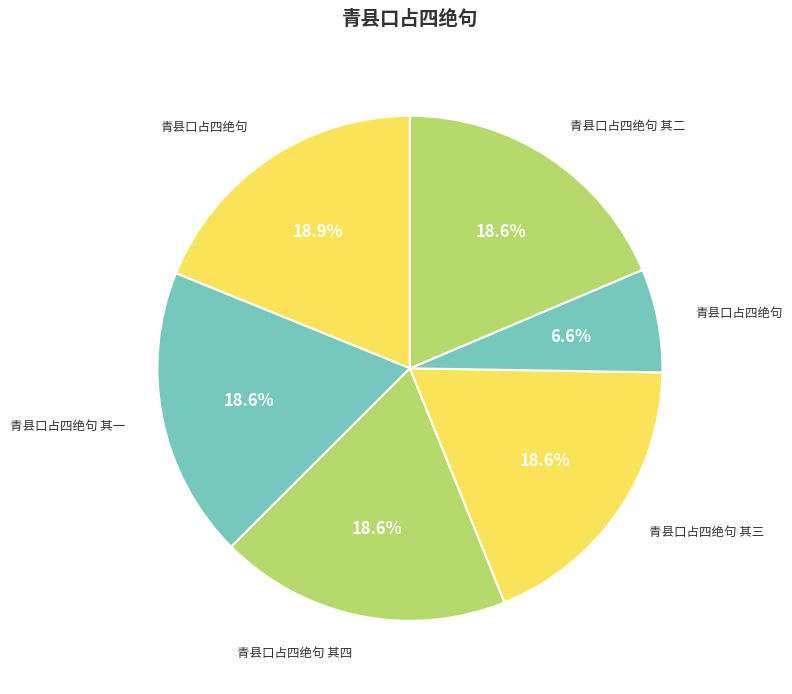

How many slices are in this pie chart?

6